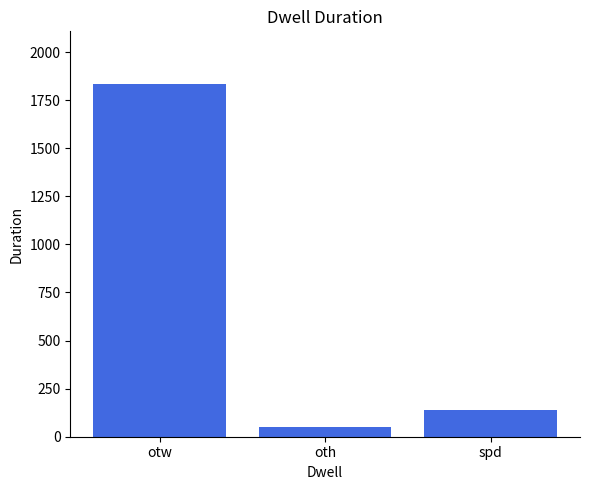

What is the sum of all values?

2024